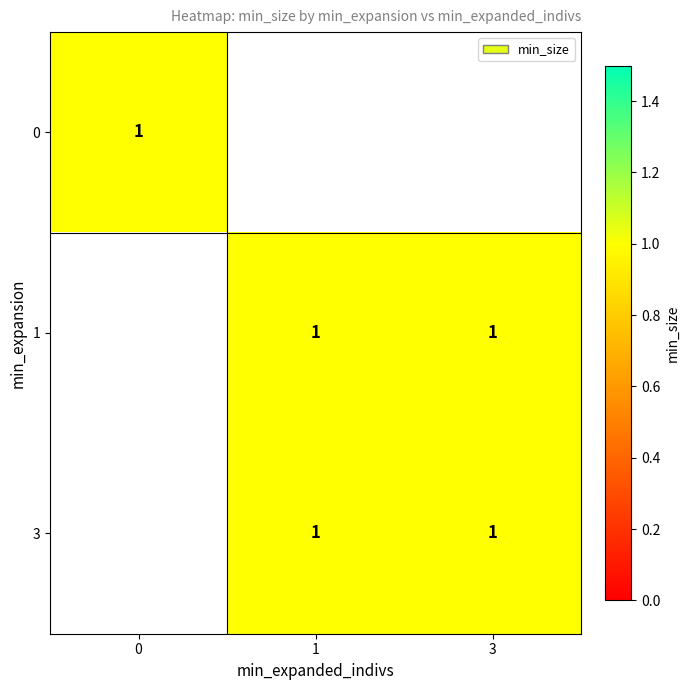

Between 0 and 3, which series saw the biggest shift?

3